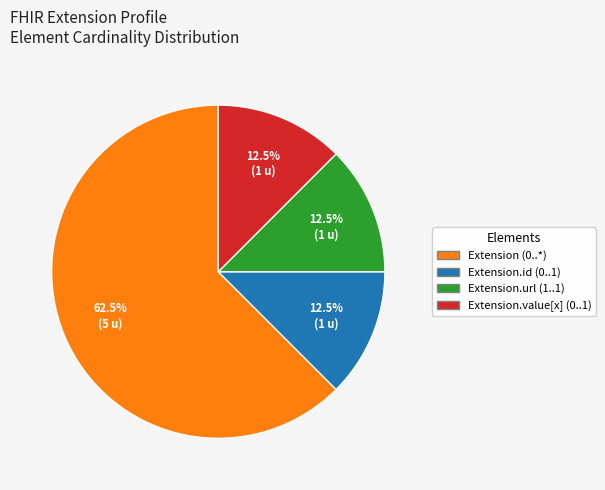

Combined, do Extension.url (1..1) and Extension (0..*) account for over 50%?

Yes